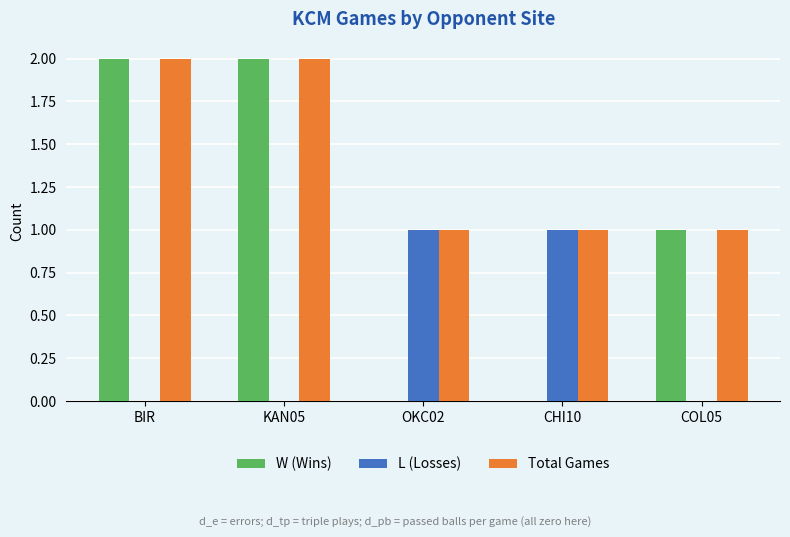

True or false: Total Games has a value of 0 at KAN05.

False